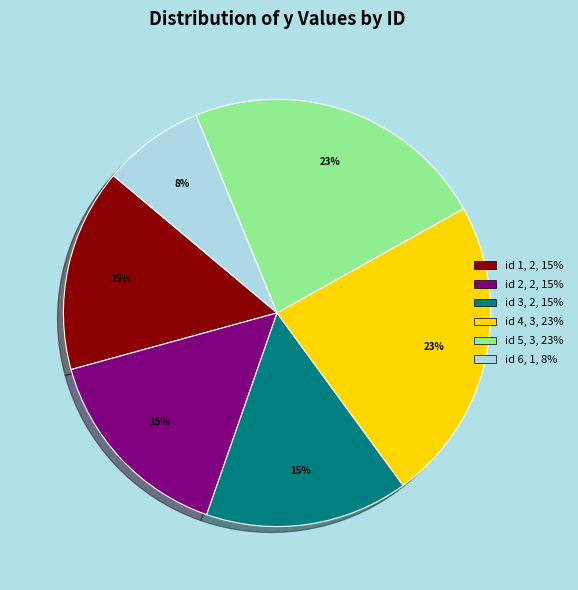

Is there a majority slice in this chart?

No